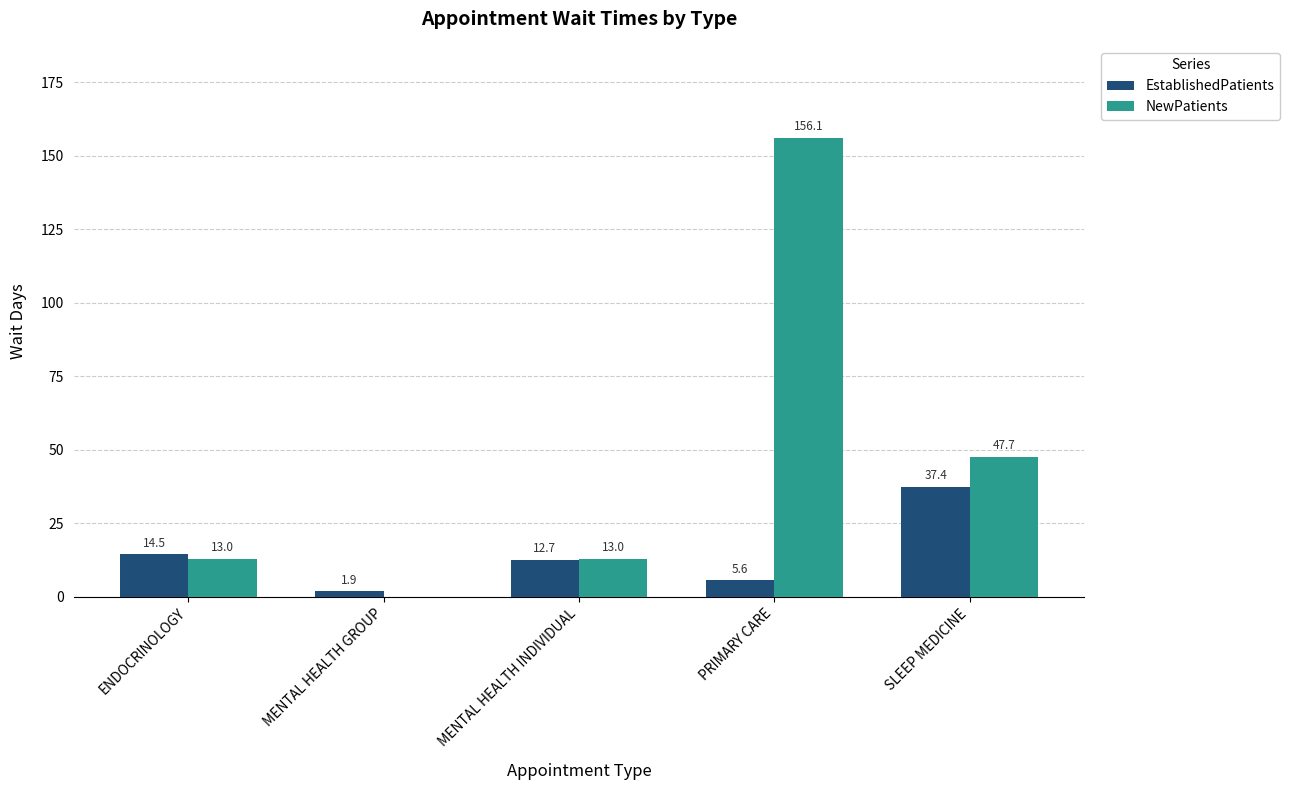

What is the sum of the EstablishedPatients values at MENTAL HEALTH INDIVIDUAL and PRIMARY CARE?

18.3